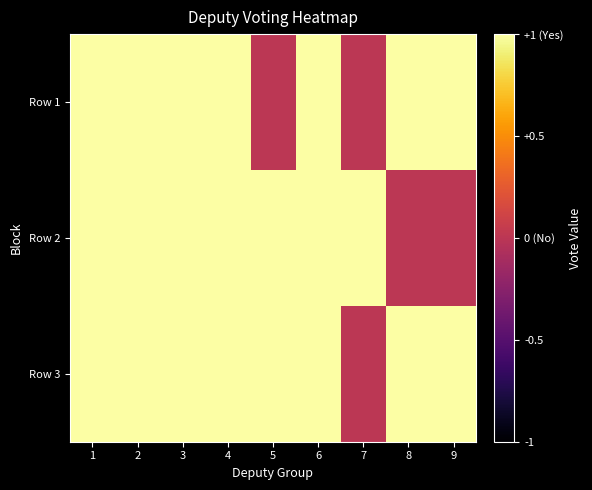

What is the total value across all series at 3?

3